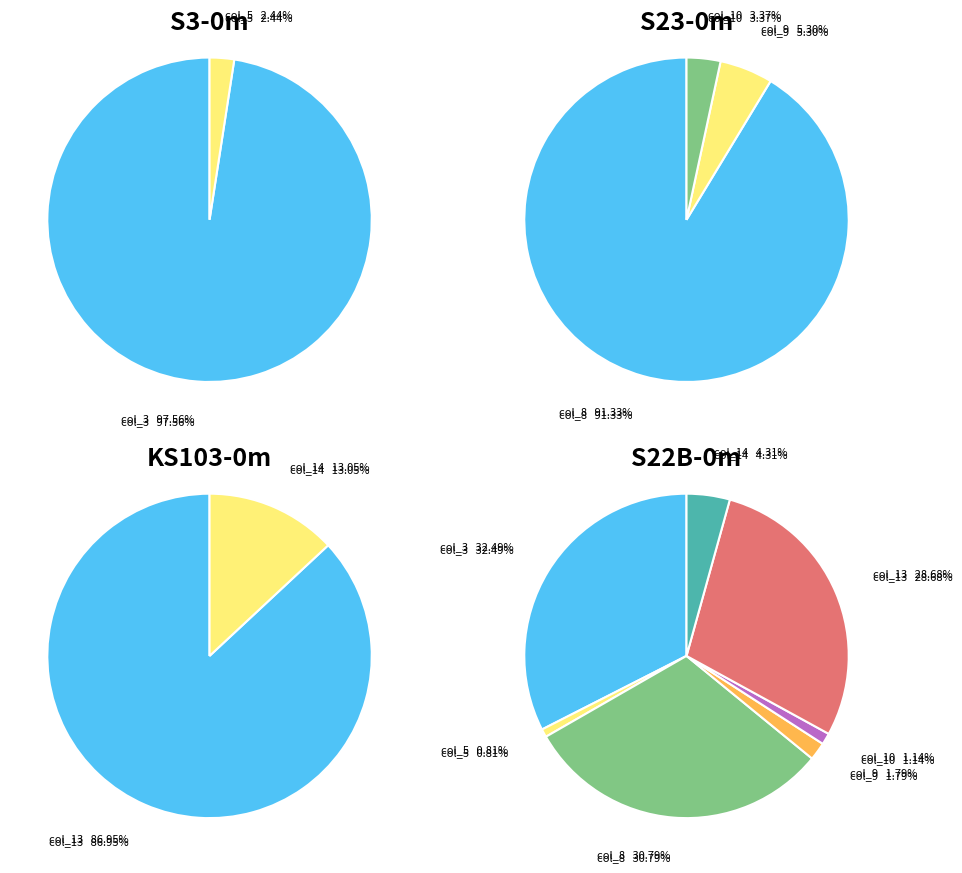

What percentage is NOT represented by col_8?

69.2%